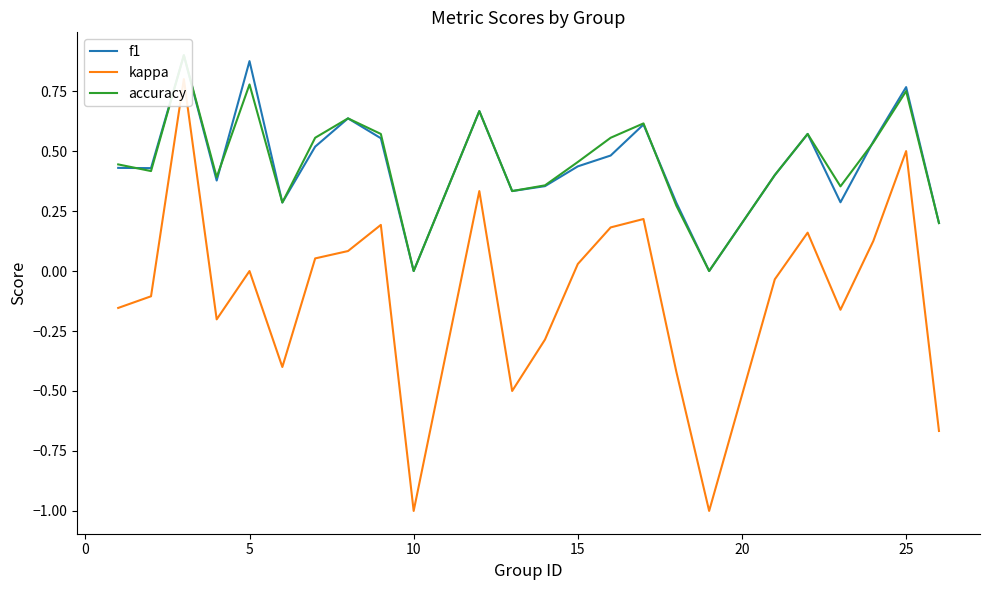

Which series has the widest spread of values?

kappa